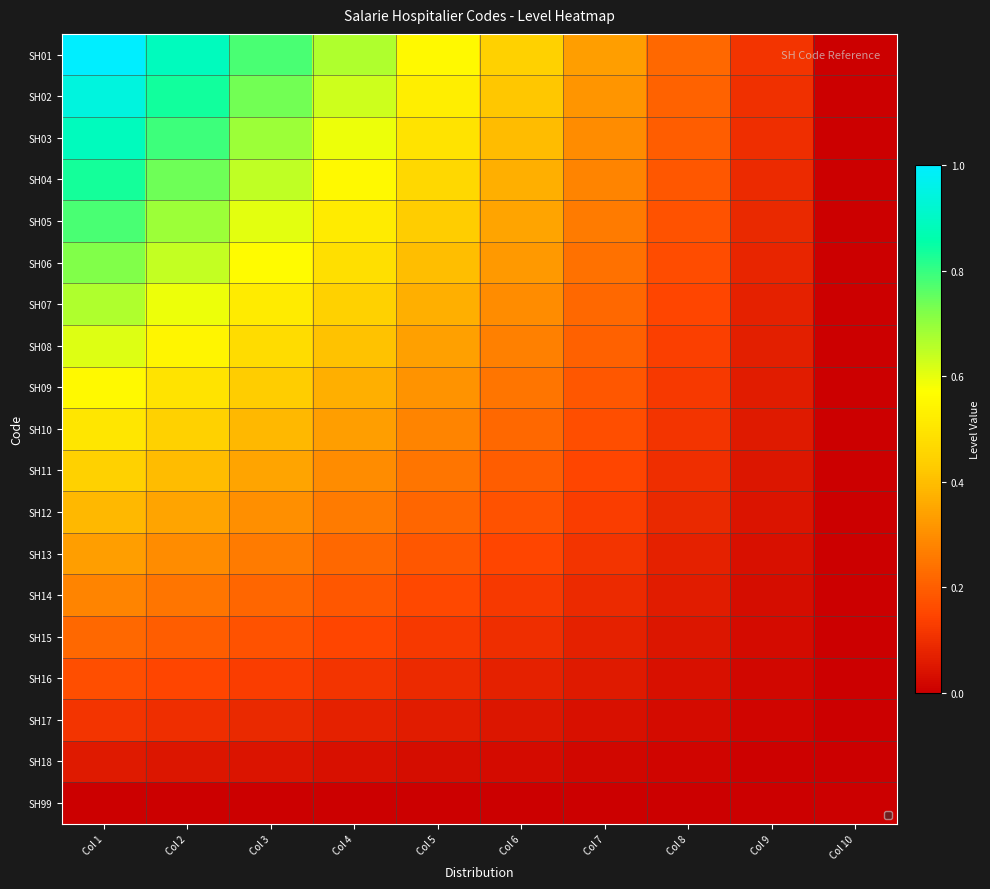

Reading left to right, transcribe all the data shown in this chart.

SH01: Col 1=1.0	Col 2=0.9	Col 3=0.8	Col 4=0.7	Col 5=0.6	Col 6=0.4	Col 7=0.3	Col 8=0.2	Col 9=0.1	Col 10=0.0
SH02: Col 1=0.9	Col 2=0.8	Col 3=0.7	Col 4=0.6	Col 5=0.5	Col 6=0.4	Col 7=0.3	Col 8=0.2	Col 9=0.1	Col 10=0.0
SH03: Col 1=0.9	Col 2=0.8	Col 3=0.7	Col 4=0.6	Col 5=0.5	Col 6=0.4	Col 7=0.3	Col 8=0.2	Col 9=0.1	Col 10=0.0
SH04: Col 1=0.8	Col 2=0.7	Col 3=0.6	Col 4=0.6	Col 5=0.5	Col 6=0.4	Col 7=0.3	Col 8=0.2	Col 9=0.1	Col 10=0.0
SH05: Col 1=0.8	Col 2=0.7	Col 3=0.6	Col 4=0.5	Col 5=0.4	Col 6=0.3	Col 7=0.3	Col 8=0.2	Col 9=0.1	Col 10=0.0
SH06: Col 1=0.7	Col 2=0.6	Col 3=0.6	Col 4=0.5	Col 5=0.4	Col 6=0.3	Col 7=0.2	Col 8=0.2	Col 9=0.1	Col 10=0.0
SH07: Col 1=0.7	Col 2=0.6	Col 3=0.5	Col 4=0.4	Col 5=0.4	Col 6=0.3	Col 7=0.2	Col 8=0.1	Col 9=0.1	Col 10=0.0
SH08: Col 1=0.6	Col 2=0.5	Col 3=0.5	Col 4=0.4	Col 5=0.3	Col 6=0.3	Col 7=0.2	Col 8=0.1	Col 9=0.1	Col 10=0.0
SH09: Col 1=0.6	Col 2=0.5	Col 3=0.4	Col 4=0.4	Col 5=0.3	Col 6=0.2	Col 7=0.2	Col 8=0.1	Col 9=0.1	Col 10=0.0
SH10: Col 1=0.5	Col 2=0.4	Col 3=0.4	Col 4=0.3	Col 5=0.3	Col 6=0.2	Col 7=0.2	Col 8=0.1	Col 9=0.1	Col 10=0.0
SH11: Col 1=0.4	Col 2=0.4	Col 3=0.3	Col 4=0.3	Col 5=0.2	Col 6=0.2	Col 7=0.1	Col 8=0.1	Col 9=0.0	Col 10=0.0
SH12: Col 1=0.4	Col 2=0.3	Col 3=0.3	Col 4=0.3	Col 5=0.2	Col 6=0.2	Col 7=0.1	Col 8=0.1	Col 9=0.0	Col 10=0.0
SH13: Col 1=0.3	Col 2=0.3	Col 3=0.3	Col 4=0.2	Col 5=0.2	Col 6=0.1	Col 7=0.1	Col 8=0.1	Col 9=0.0	Col 10=0.0
SH14: Col 1=0.3	Col 2=0.2	Col 3=0.2	Col 4=0.2	Col 5=0.2	Col 6=0.1	Col 7=0.1	Col 8=0.1	Col 9=0.0	Col 10=0.0
SH15: Col 1=0.2	Col 2=0.2	Col 3=0.2	Col 4=0.1	Col 5=0.1	Col 6=0.1	Col 7=0.1	Col 8=0.0	Col 9=0.0	Col 10=0.0
SH16: Col 1=0.2	Col 2=0.1	Col 3=0.1	Col 4=0.1	Col 5=0.1	Col 6=0.1	Col 7=0.1	Col 8=0.0	Col 9=0.0	Col 10=0.0
SH17: Col 1=0.1	Col 2=0.1	Col 3=0.1	Col 4=0.1	Col 5=0.1	Col 6=0.0	Col 7=0.0	Col 8=0.0	Col 9=0.0	Col 10=0.0
SH18: Col 1=0.1	Col 2=0.0	Col 3=0.0	Col 4=0.0	Col 5=0.0	Col 6=0.0	Col 7=0.0	Col 8=0.0	Col 9=0.0	Col 10=0.0
SH99: Col 1=0.0	Col 2=0.0	Col 3=0.0	Col 4=0.0	Col 5=0.0	Col 6=0.0	Col 7=0.0	Col 8=0.0	Col 9=0.0	Col 10=0.0